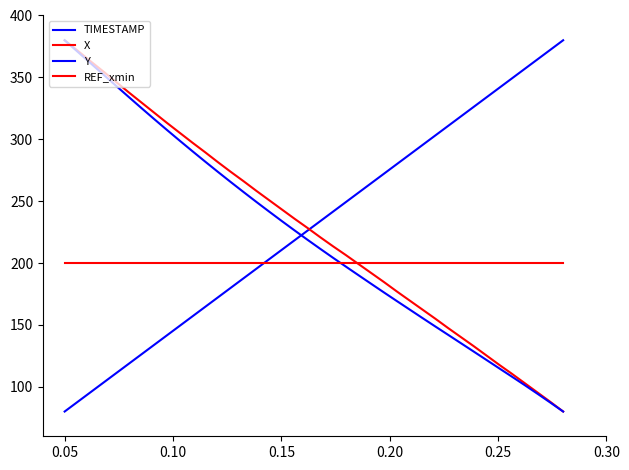

True or false: TIMESTAMP and REF_xmin cross at least once.

True